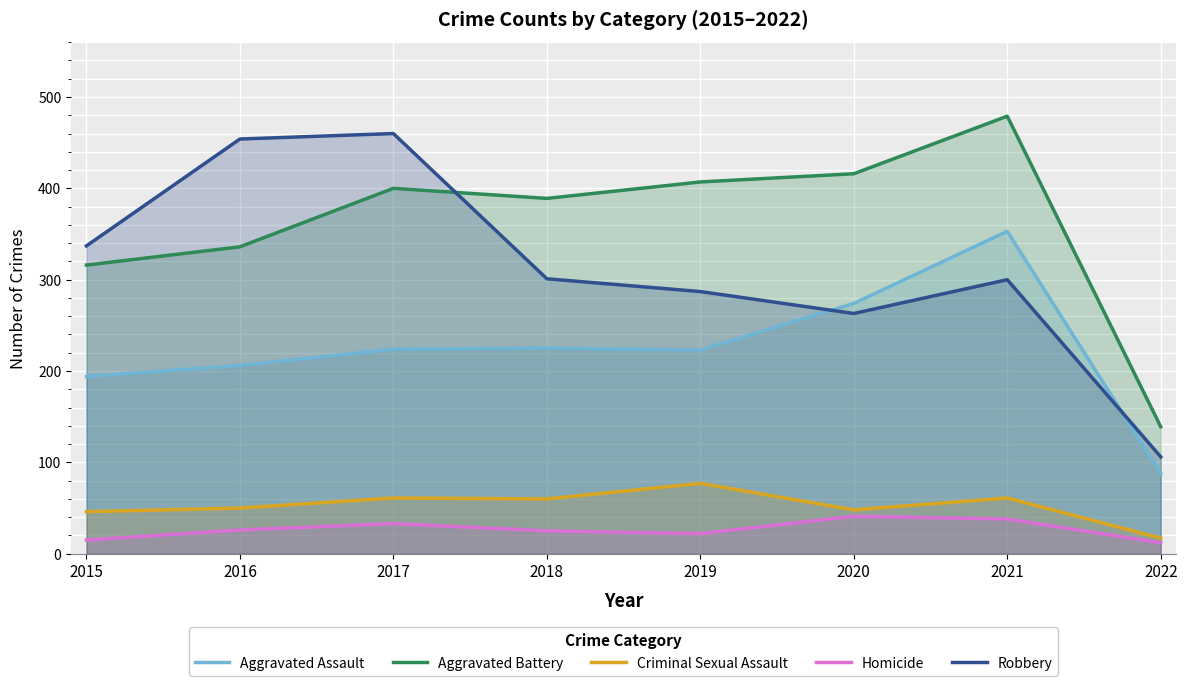

What is the total value across all series at 2018?

1000